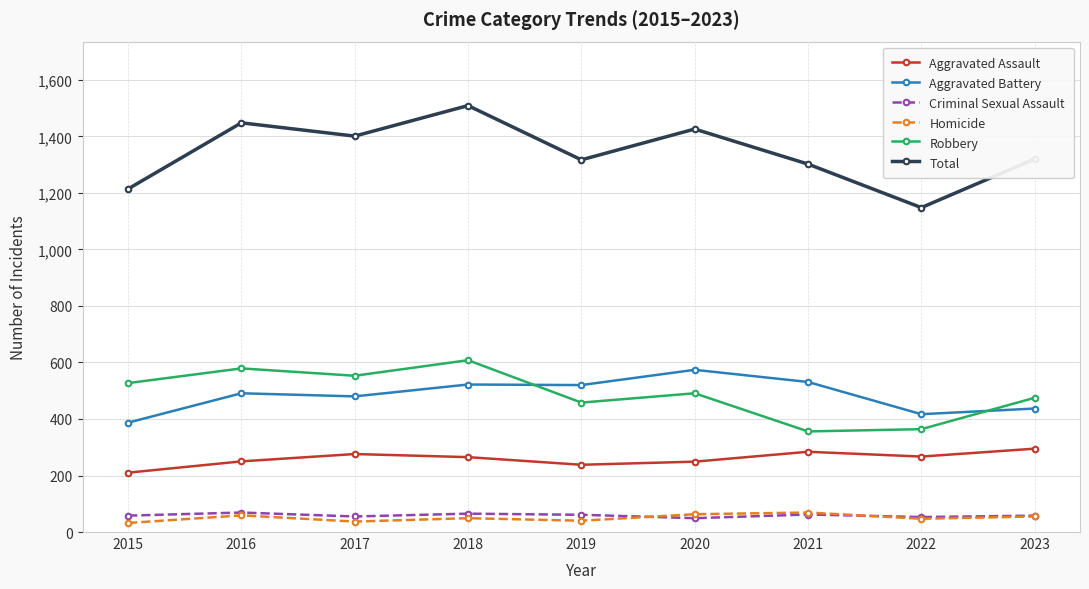

At which label does Aggravated Assault first exceed 265?

2017